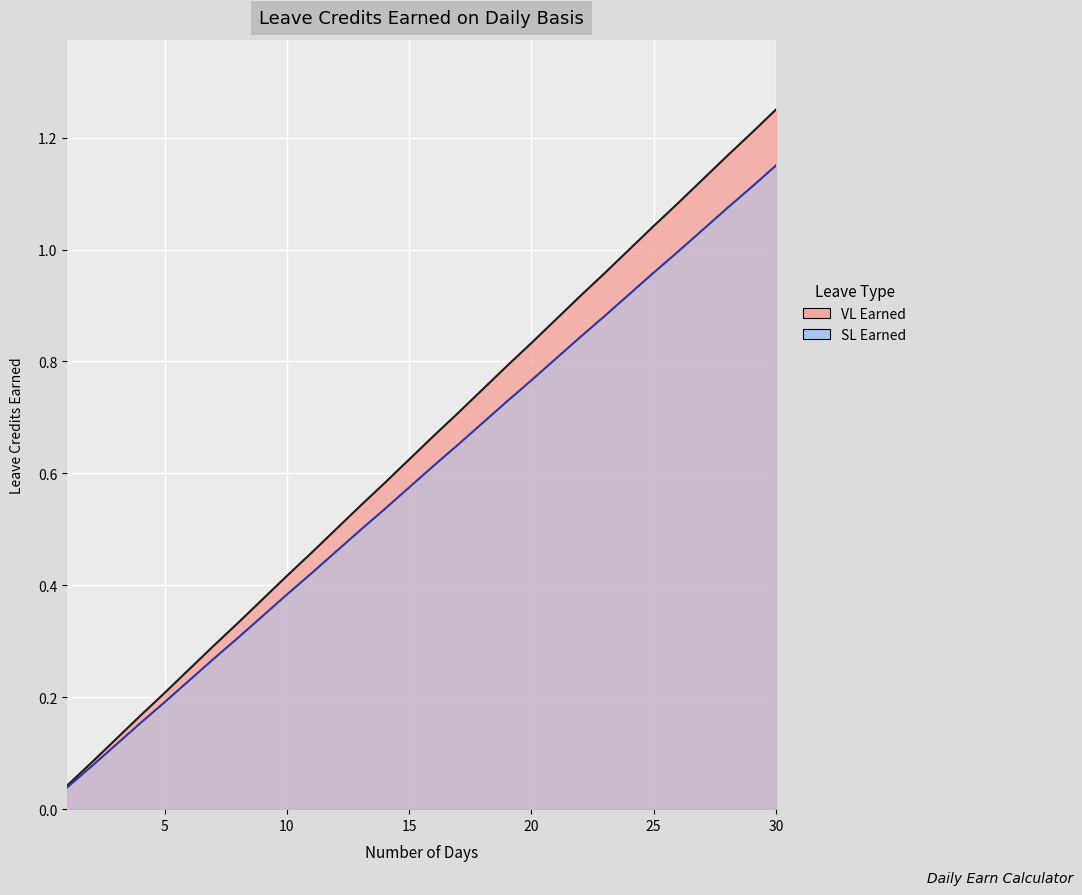

What is the difference between the highest and lowest values at 20?

0.1